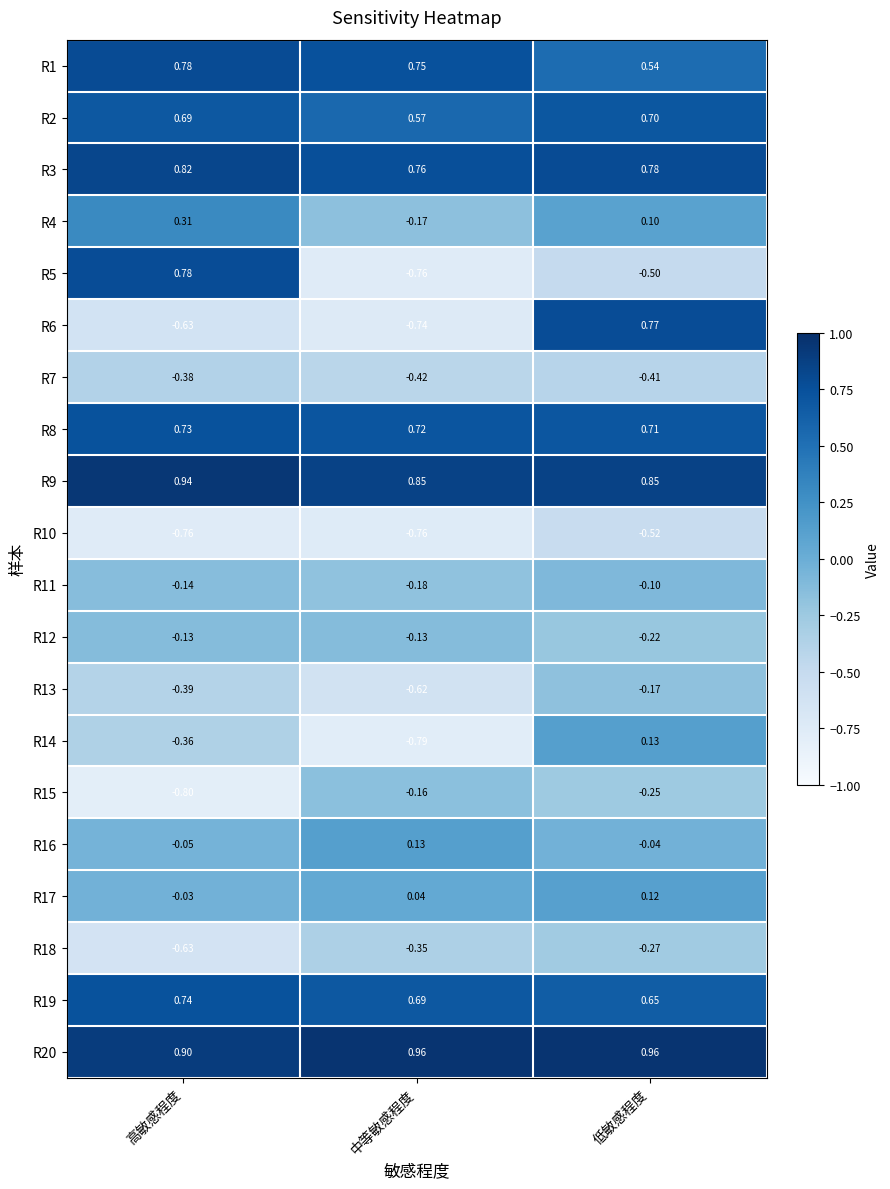

At which label is R11 closest to 0?

低敏感程度